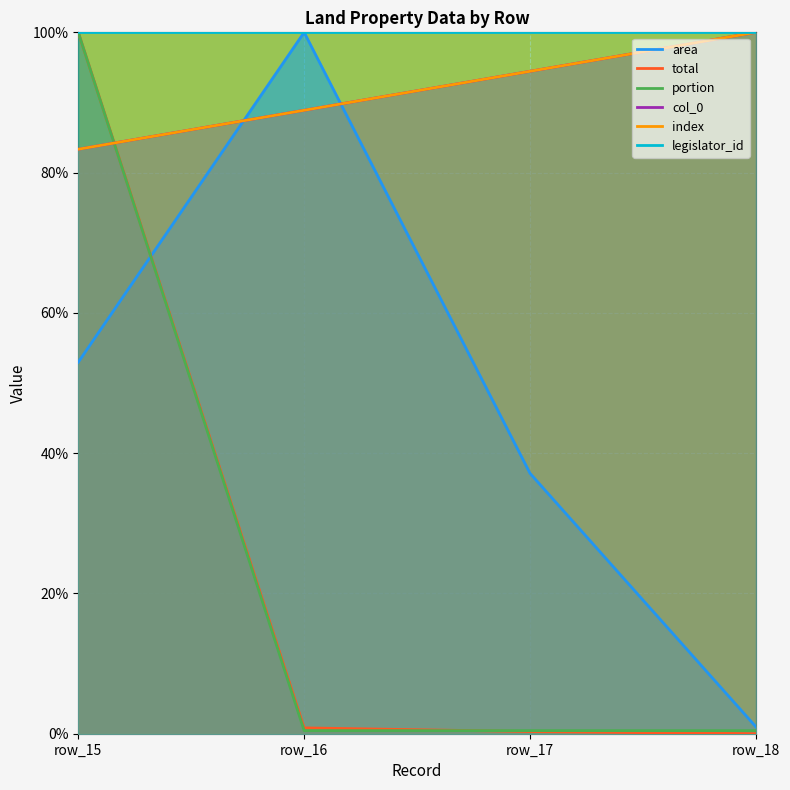

Reading left to right, list all the values displayed in this chart.

area: row_15=53.0	row_16=100.0	row_17=37.1	row_18=1.0
total: row_15=100.0	row_16=0.8	row_17=0.3	row_18=0.0
portion: row_15=100.0	row_16=0.4	row_17=0.4	row_18=0.4
col_0: row_15=83.3	row_16=88.9	row_17=94.4	row_18=100.0
index: row_15=83.3	row_16=88.9	row_17=94.4	row_18=100.0
legislator_id: row_15=100.0	row_16=100.0	row_17=100.0	row_18=100.0